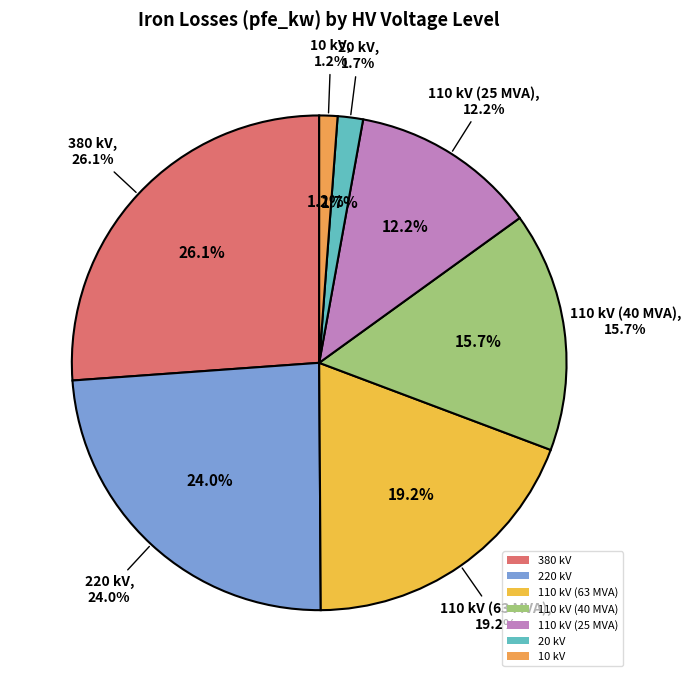

True or false: 110 kV (25 MVA) accounts for 7% of the total.

False